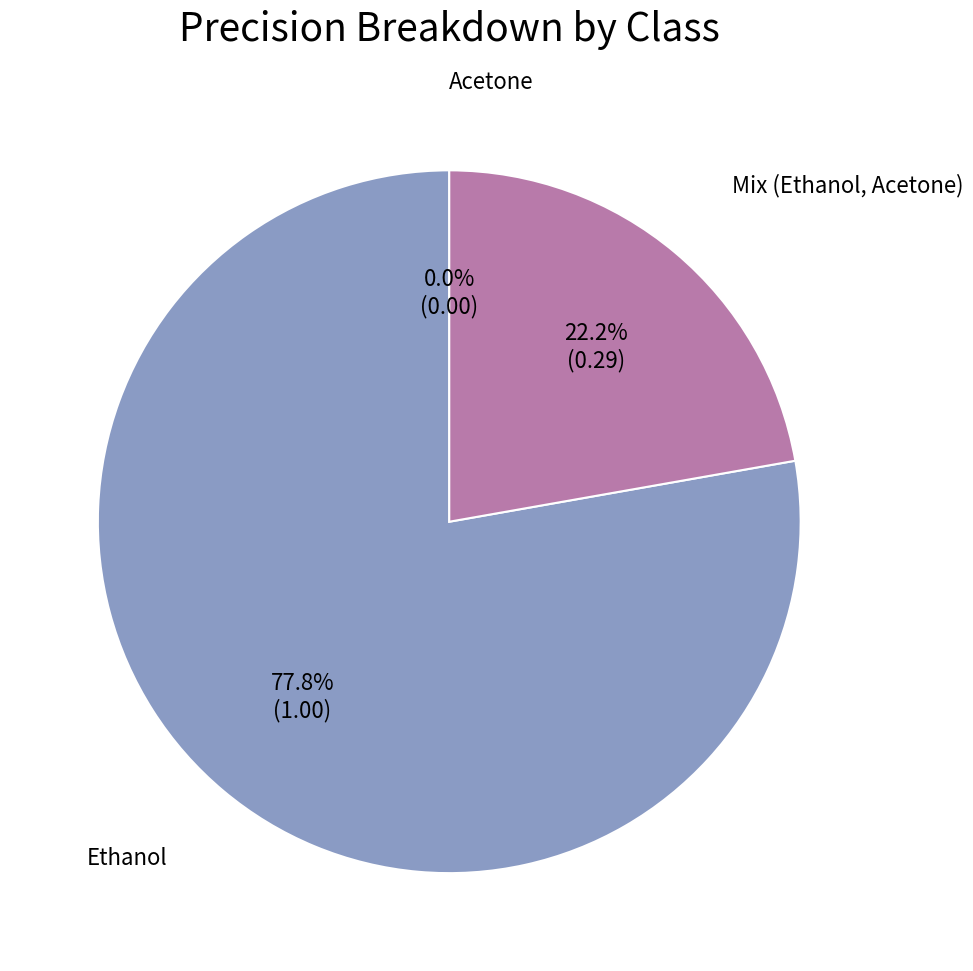

Which has a higher value, Mix (Ethanol, Acetone) or Ethanol?

Ethanol